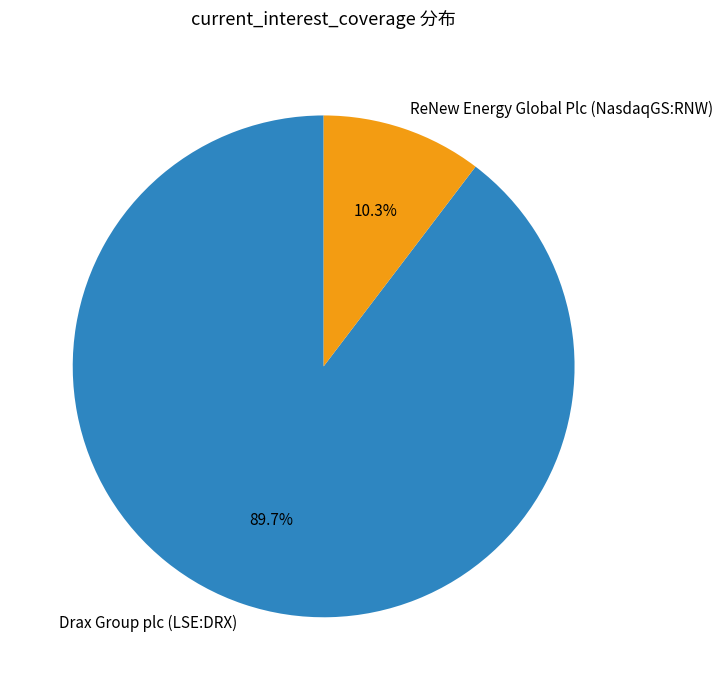

What is the ratio of the value at Drax Group plc (LSE:DRX) to the value at ReNew Energy Global Plc (NasdaqGS:RNW)?

8.7